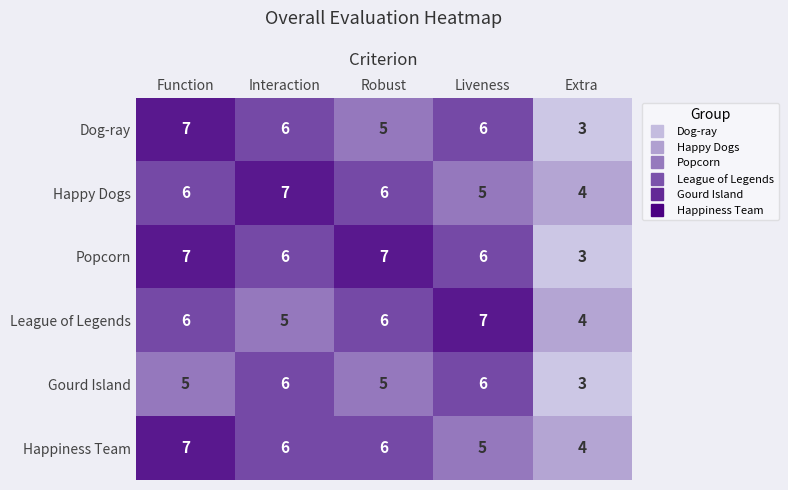

At which category is the sum across all series the highest?

Function